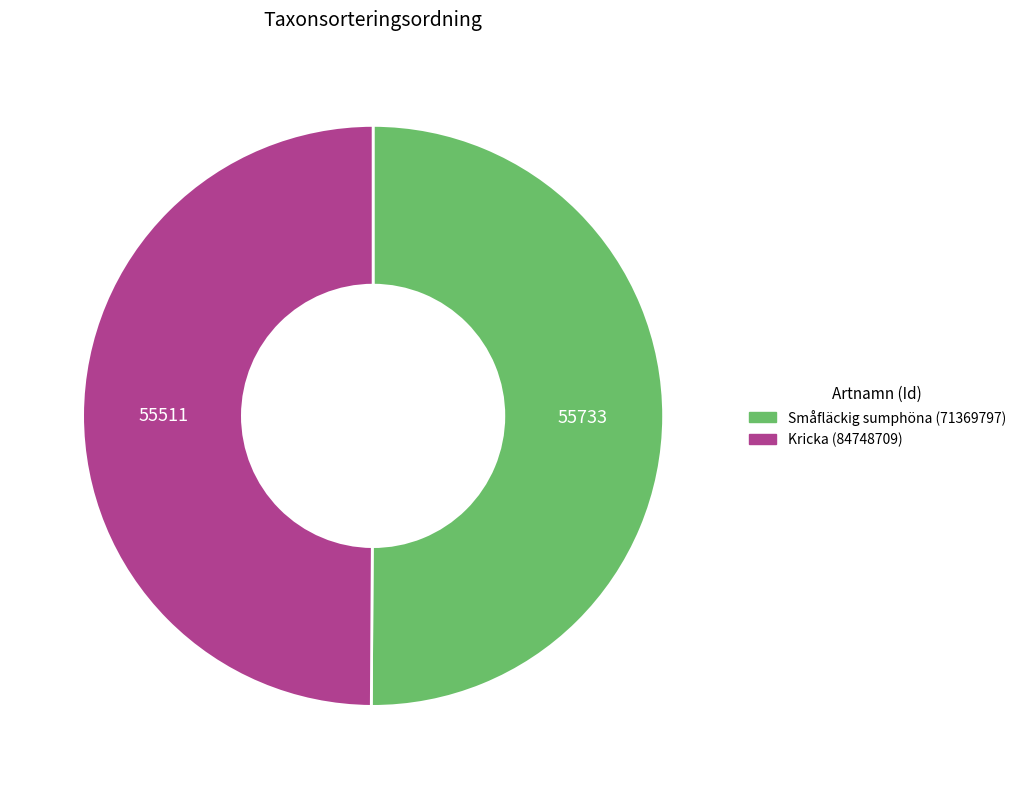

Approximately how many times larger is the value at Småfläckig sumphöna (71369797) compared to Kricka (84748709)?

1.0